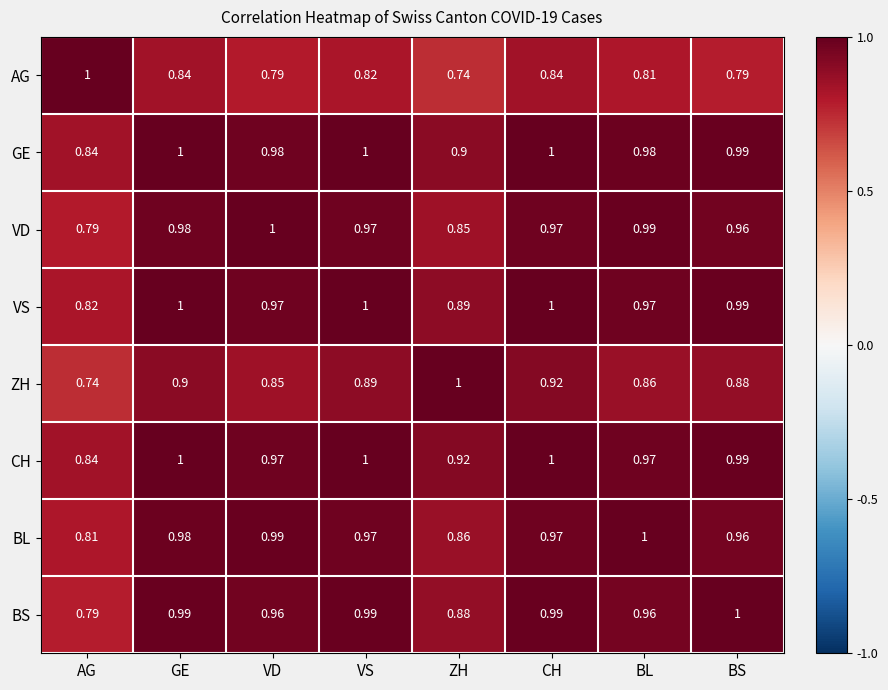

At which label is CH closest to 0?

AG